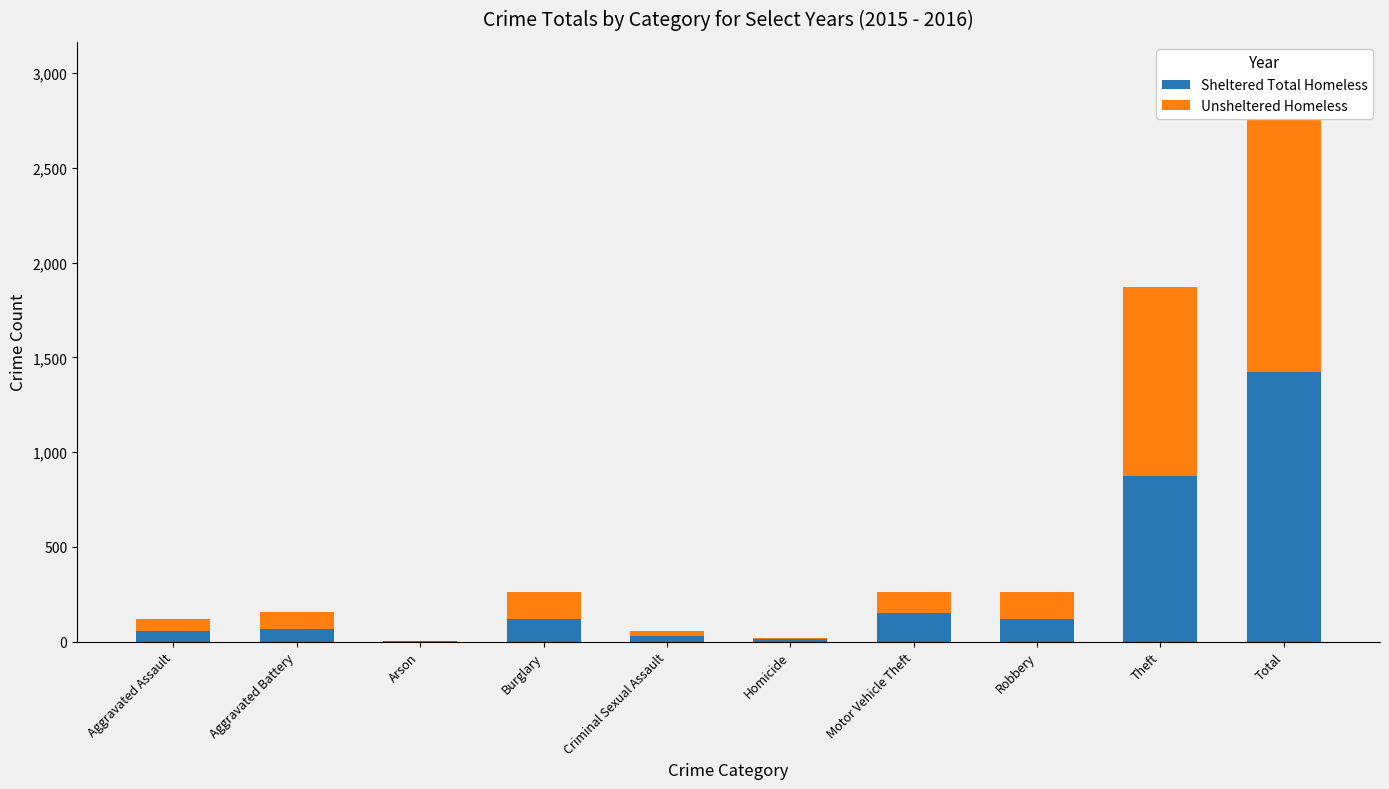

Is it true that Unsheltered Homeless equals 110 at Motor Vehicle Theft?

True